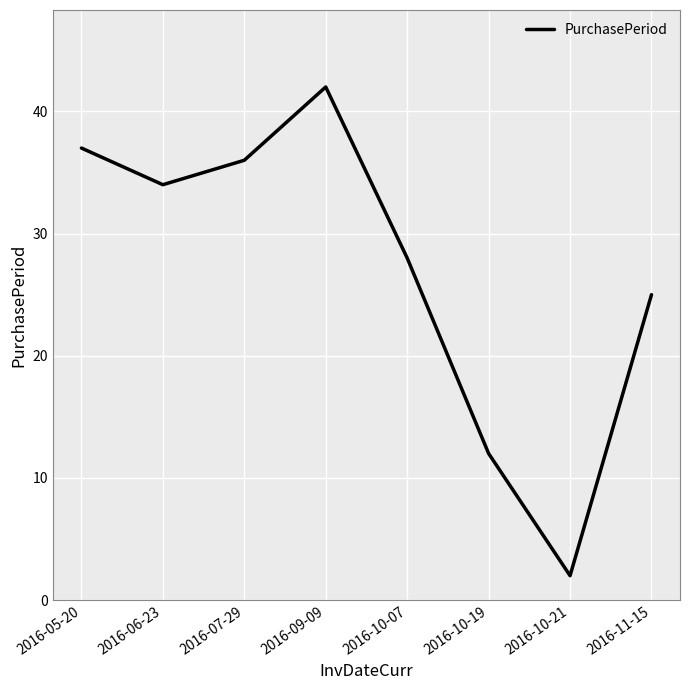

What is the change in value from 2016-07-29 to 2016-10-07?

-8